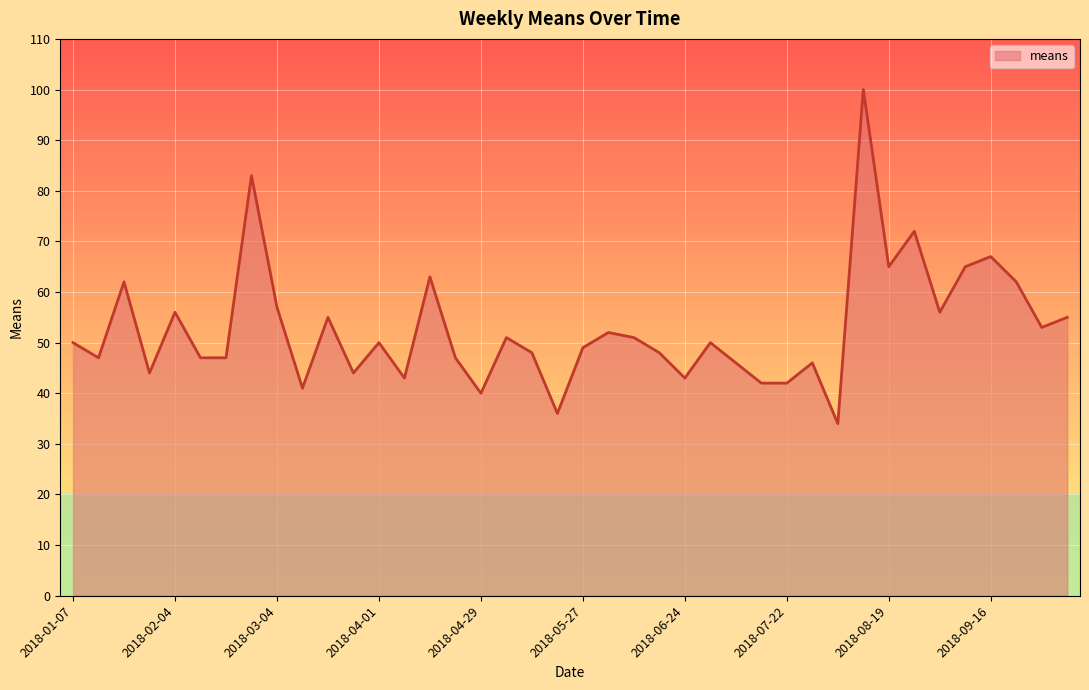

What is the minimum value shown in the chart?

34